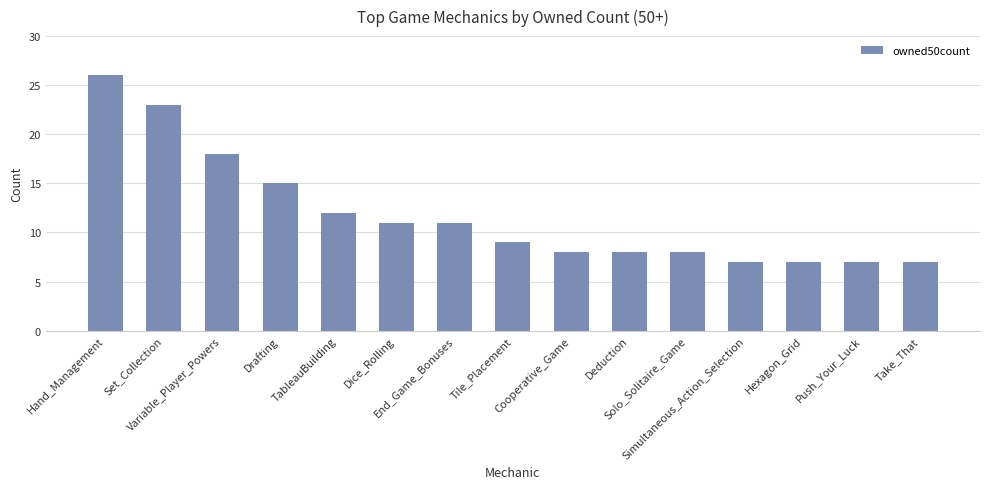

True or false: the data shows 15 at Drafting.

True